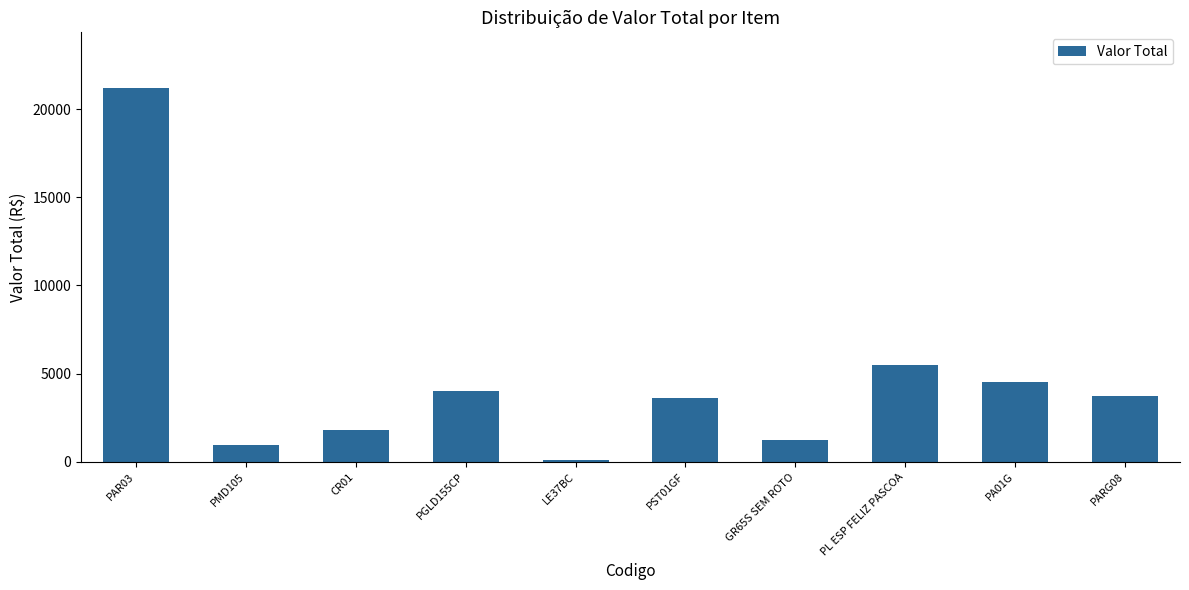

Approximately how many times larger is the value at GR65S SEM ROTO compared to PST01GF?

0.3